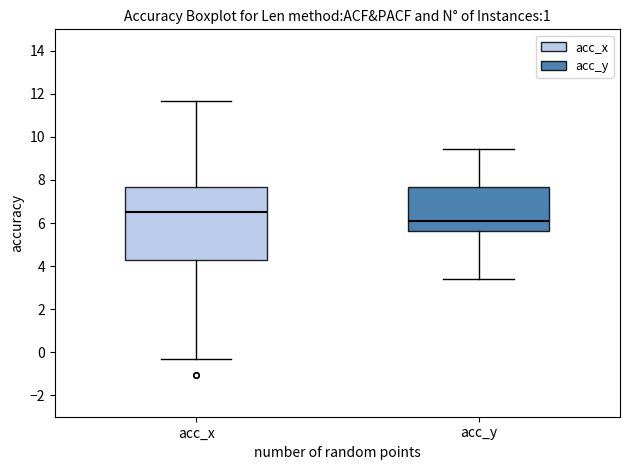

Reading left to right, read every box against the y-axis: the position of its median line, the range the box covers, and the ends of its whiskers. The values are not printed on the chart, so give them approximately, as read against the axis.

acc_x: median 6.6, box 4.2 to 7.6, whiskers -0.4 to 11.6
acc_y: median 6.2, box 5.6 to 7.6, whiskers 3.4 to 9.4